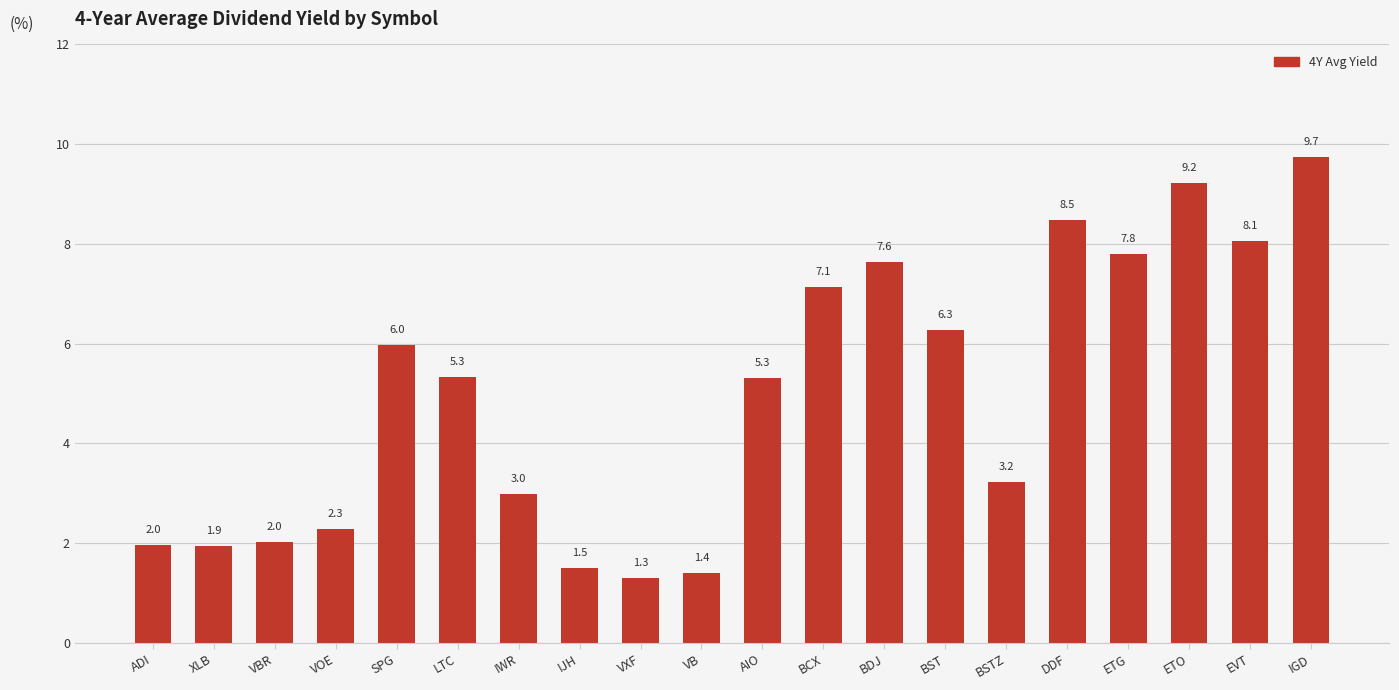

How many distinct data groups are displayed?

1